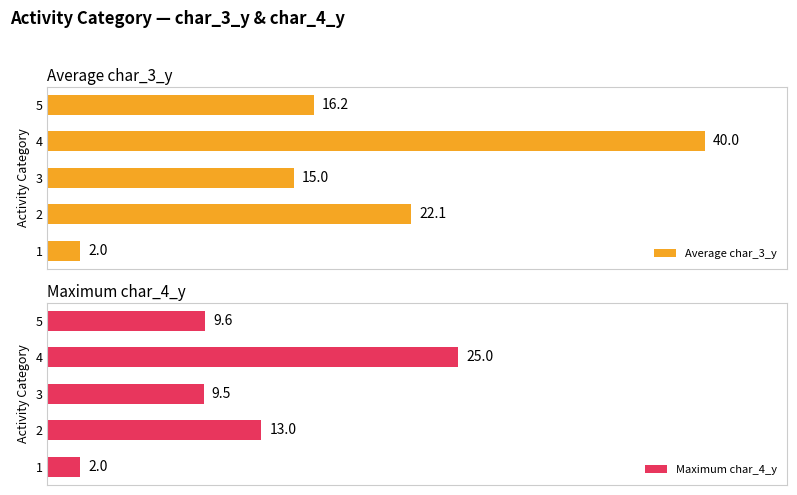

How many bars are there in total?

10